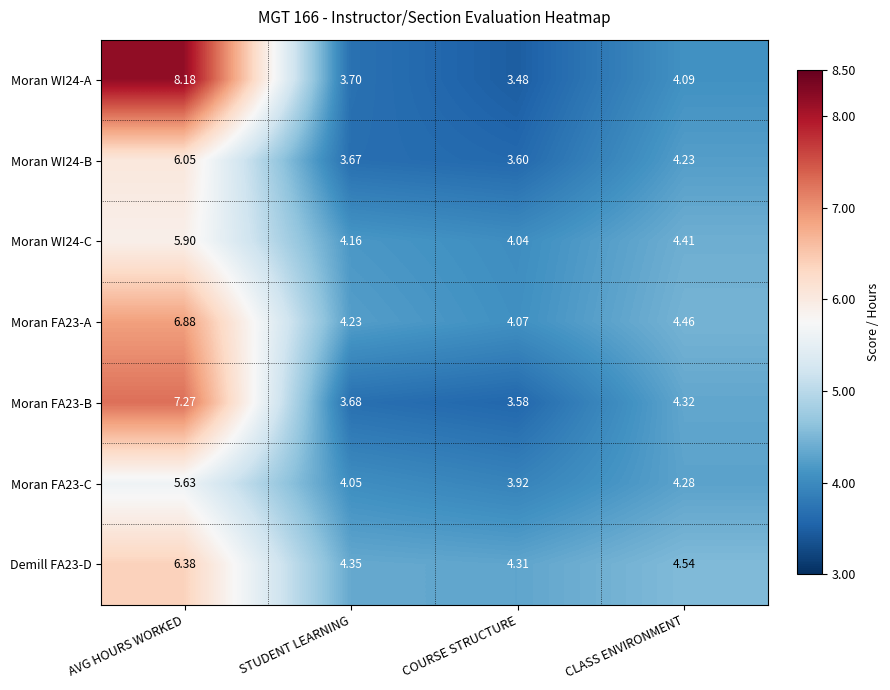

At which label does Moran FA23-A reach its peak?

AVG HOURS WORKED